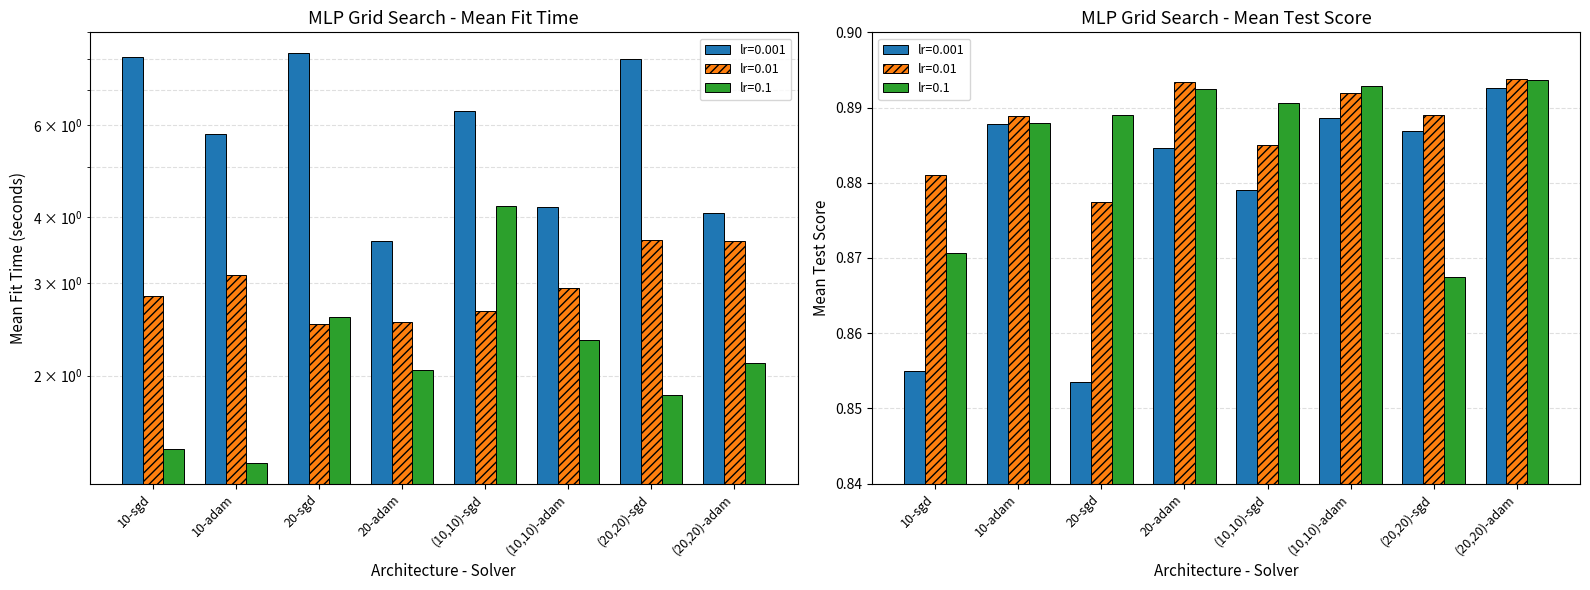

Rank the categories by lr=0.1 value from lowest to highest.

10-adam, 10-sgd, (20,20)-sgd, 20-adam, (20,20)-adam, (10,10)-adam, 20-sgd, (10,10)-sgd